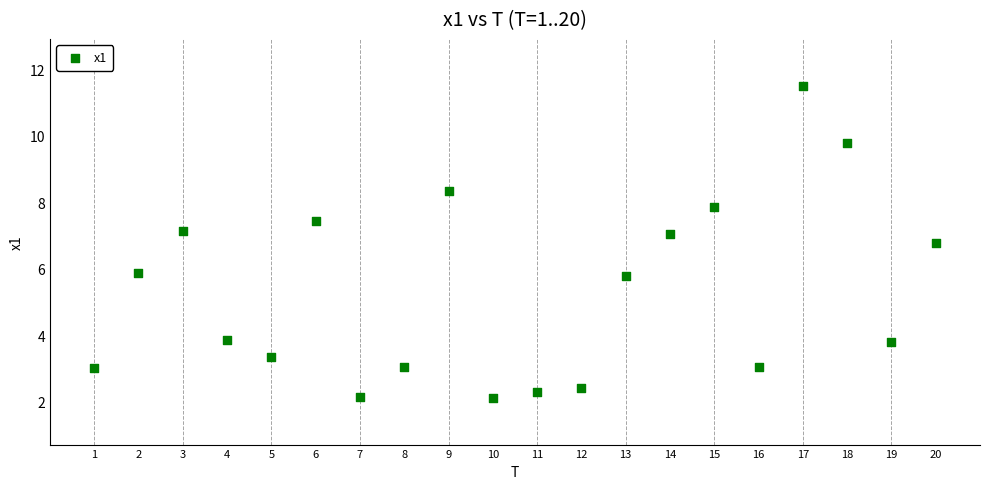

What is the range of X values (max minus min)?

19.0